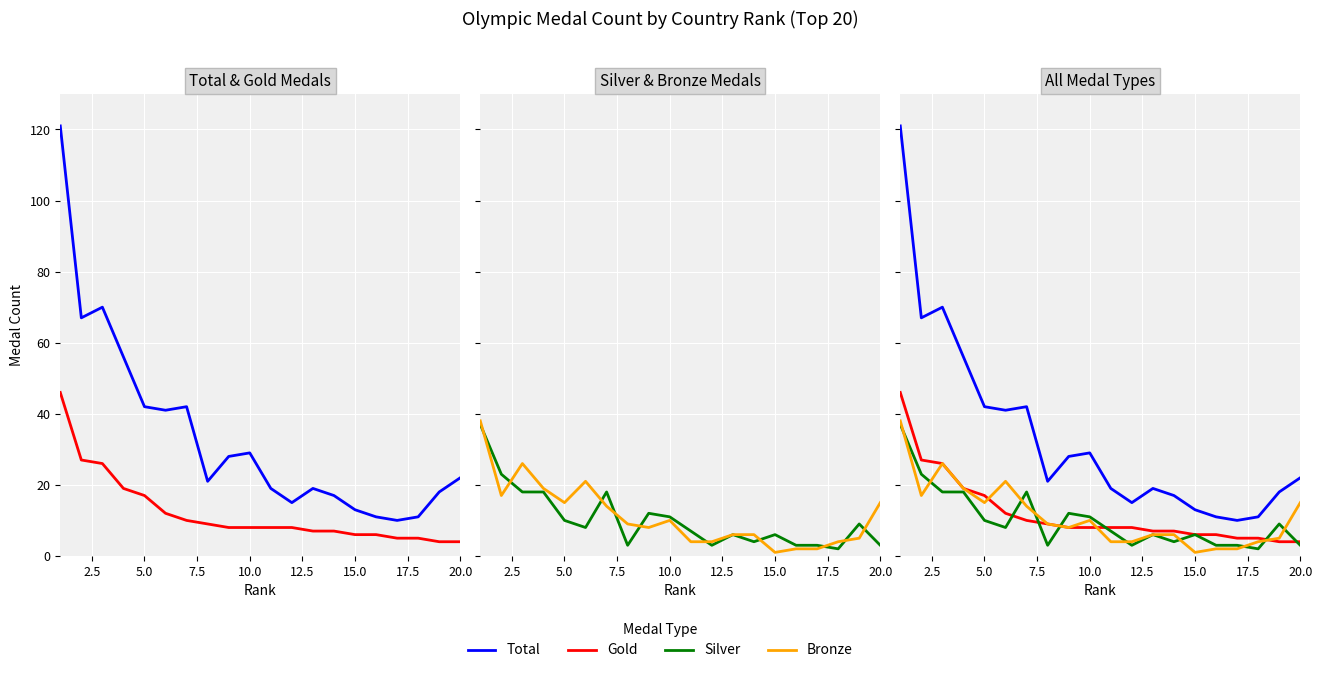

Which series changed the most between 2.5 and 19?

Total